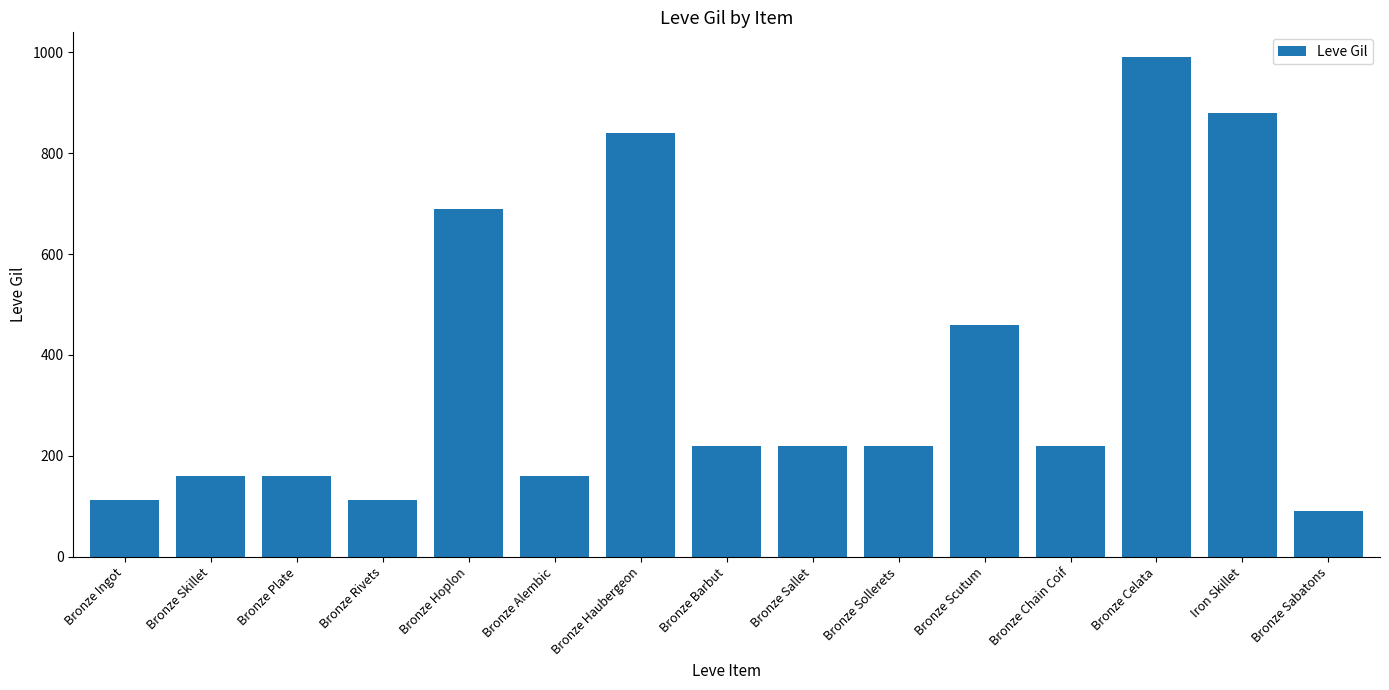

Where is the data nearest to the value 540?

Bronze Scutum